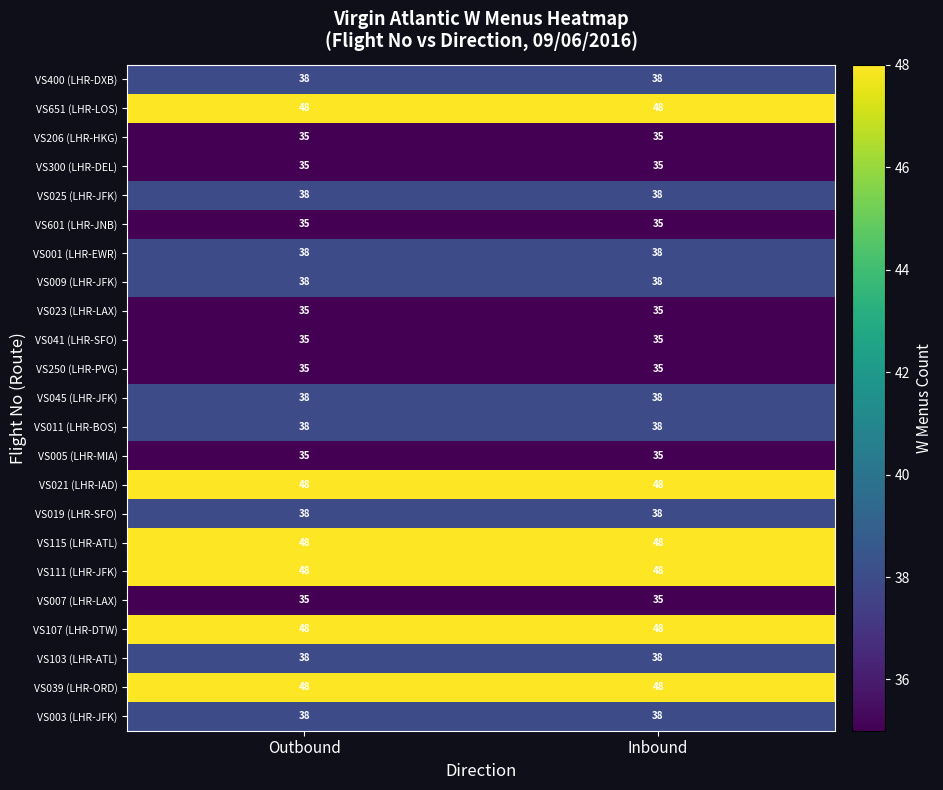

What is the average value of the VS007 (LHR-LAX) series?

35